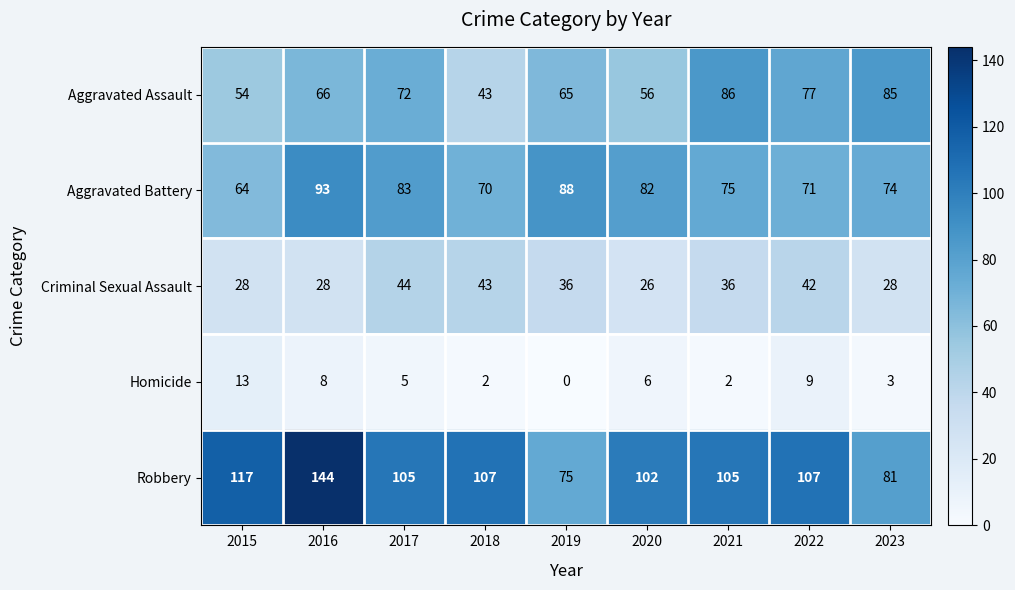

Which series has the widest spread of values?

Robbery